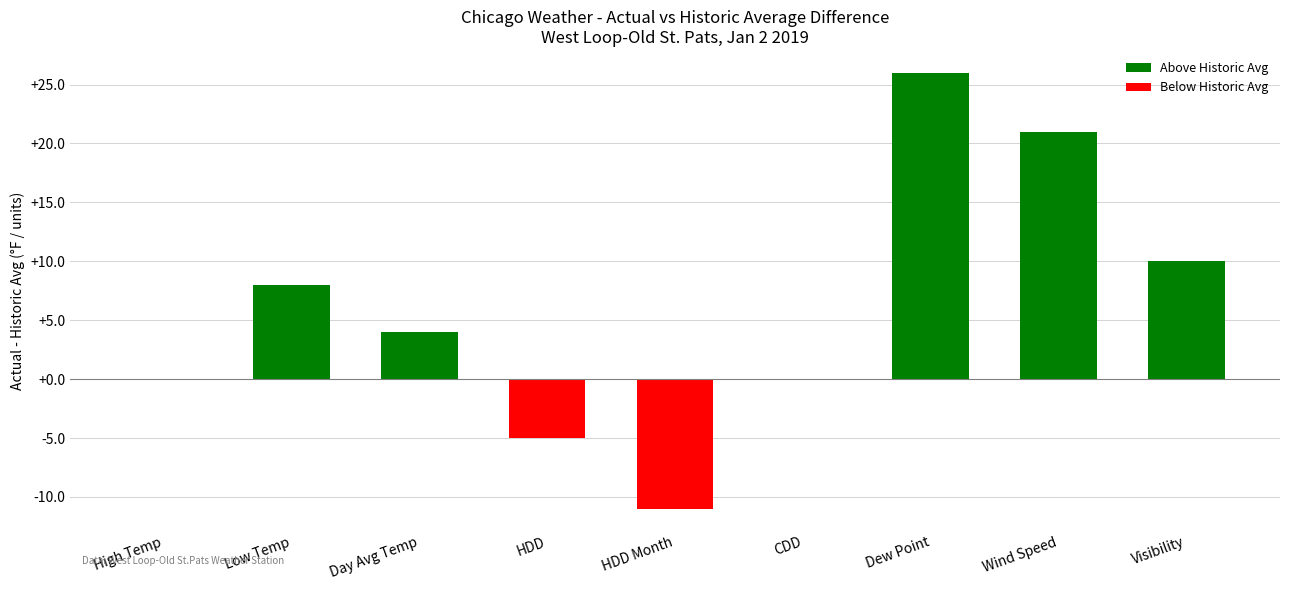

What is the change in value from HDD Month to Dew Point?

+37